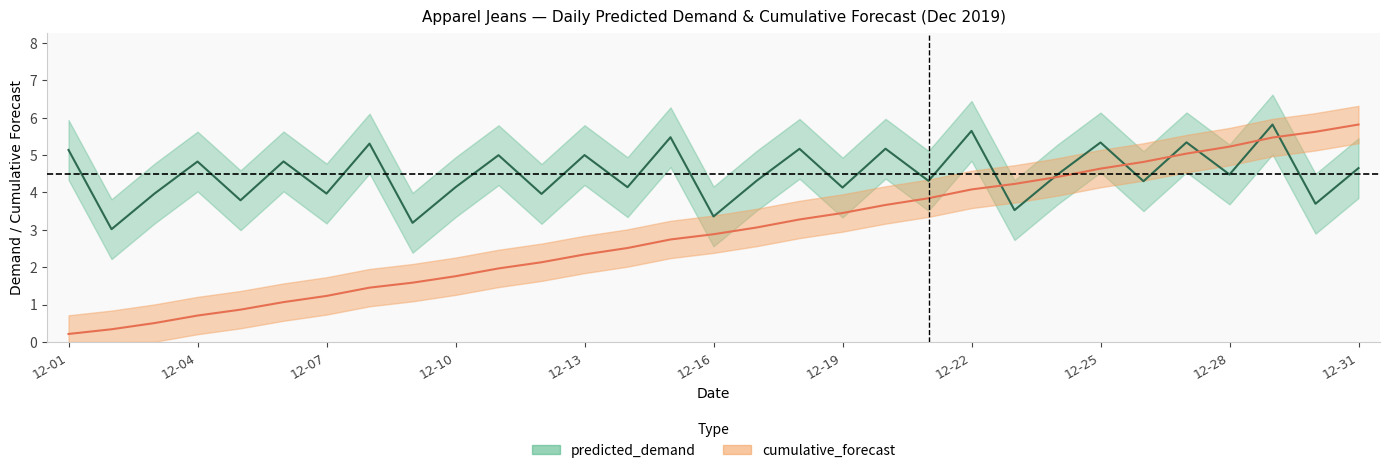

What are all the series names shown in the legend?

predicted_demand, cumulative_forecast